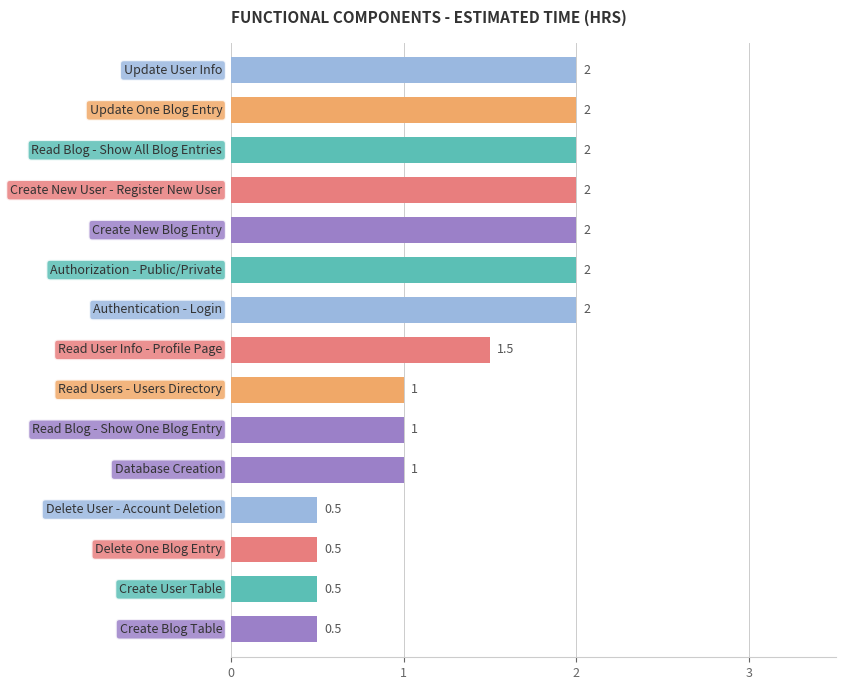

What is the value of the 13th bar from the top?

0.5